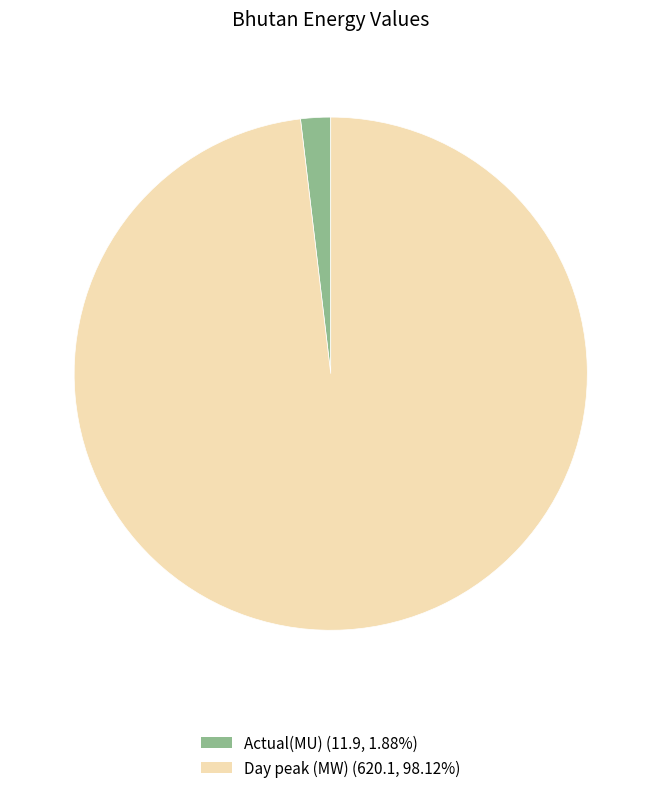

Is the sum of Actual(MU) and Day peak (MW) greater than half?

Yes